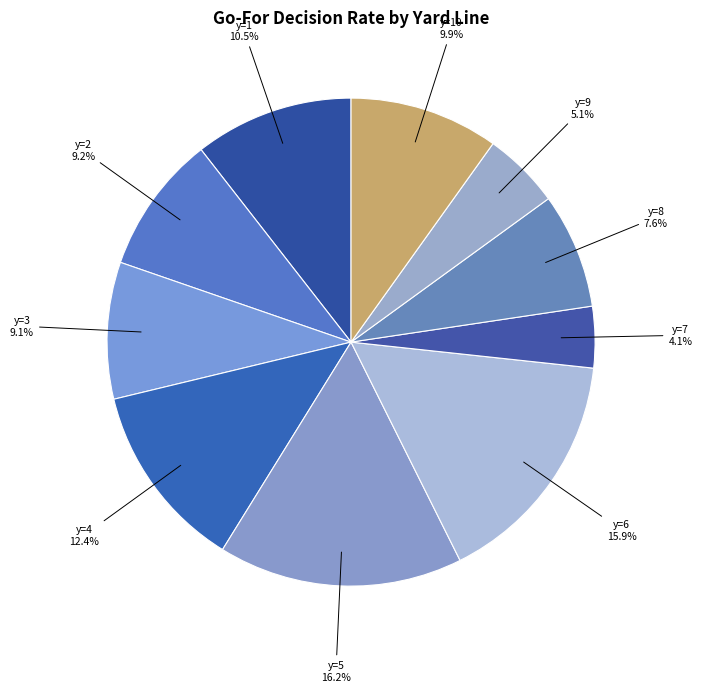

How many segments does this pie chart have?

10